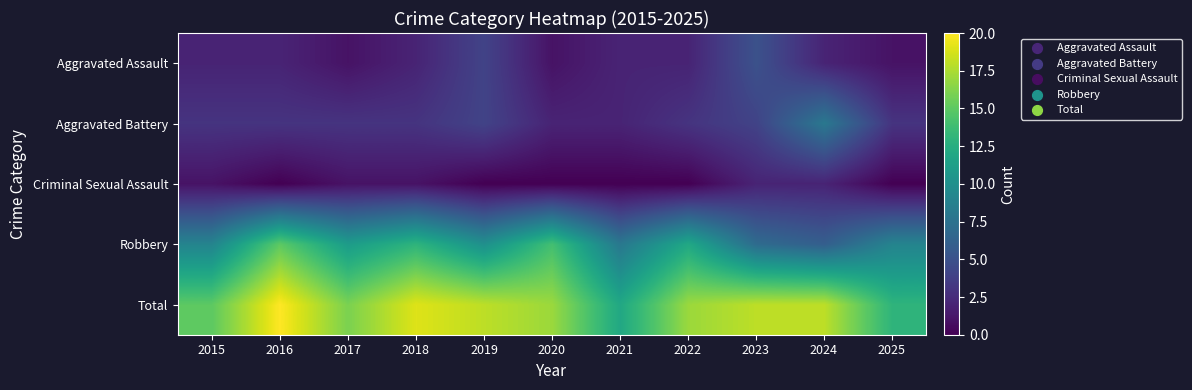

Reading left to right, list all the values displayed in this chart.

Aggravated Assault: 2015=2	2016=2	2017=1	2018=2	2019=4	2020=1	2021=2	2022=2	2023=5	2024=2	2025=1
Aggravated Battery: 2015=3	2016=3	2017=3	2018=3	2019=4	2020=2	2021=2	2022=3	2023=4	2024=8	2025=3
Criminal Sexual Assault: 2015=1	2016=0	2017=1	2018=1	2019=0	2020=0	2021=0	2022=0	2023=2	2024=2	2025=0
Robbery: 2015=9	2016=15	2017=11	2018=13	2019=10	2020=14	2021=8	2022=12	2023=7	2024=6	2025=9
Total: 2015=15	2016=20	2017=16	2018=19	2019=18	2020=17	2021=12	2022=17	2023=18	2024=18	2025=13